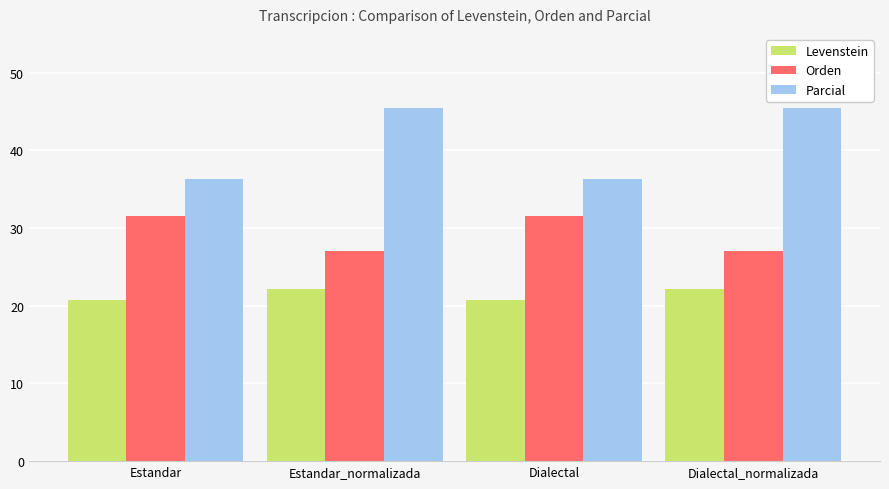

What is the lowest value of the Levenstein series?

20.7